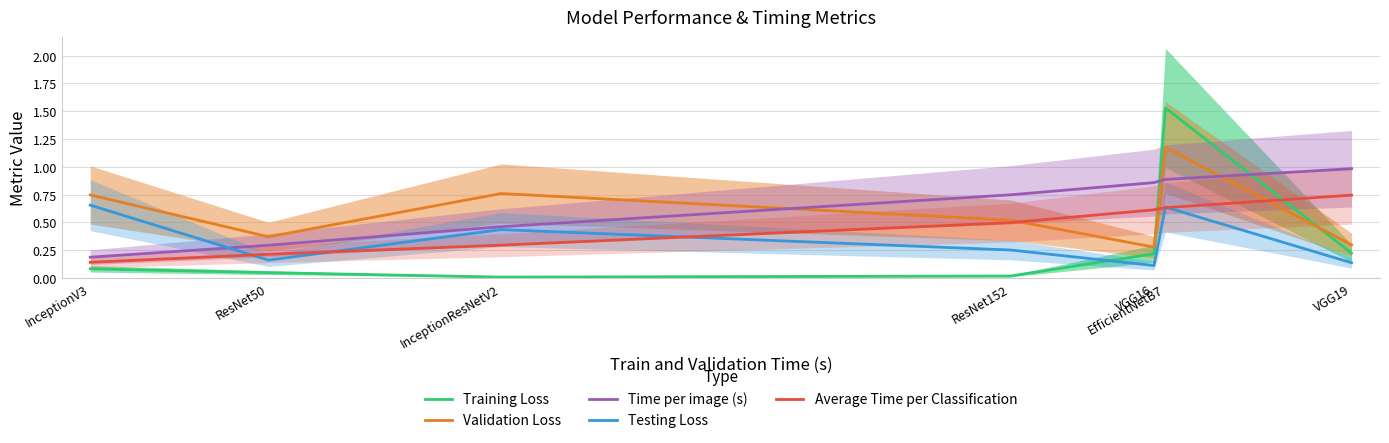

What is the maximum value shown in the chart?

1.5